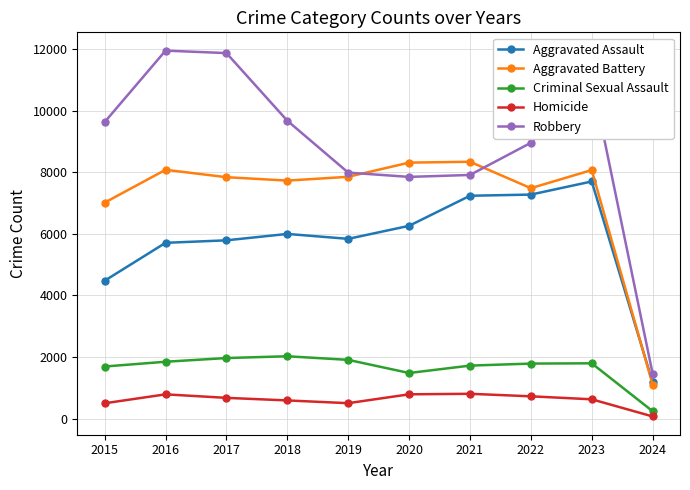

What are all the series names shown in the legend?

Aggravated Assault, Aggravated Battery, Criminal Sexual Assault, Homicide, Robbery